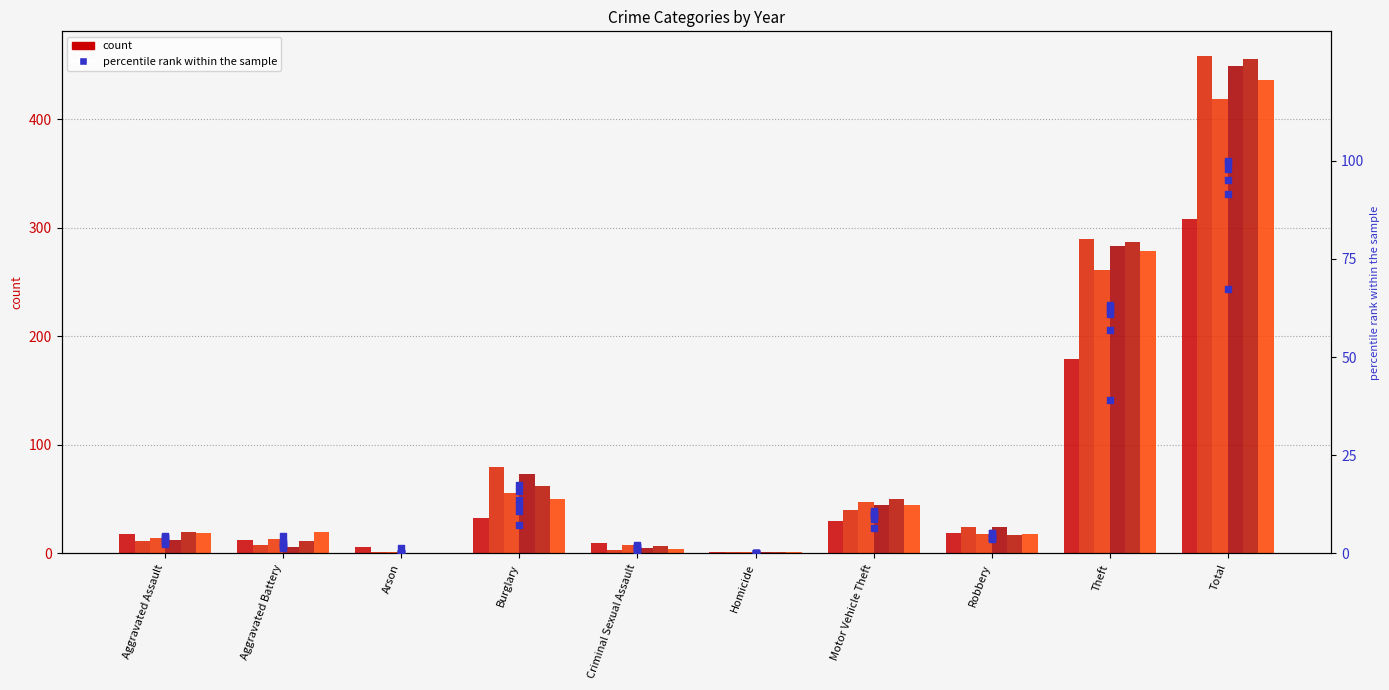

Is the value of 2017 pct at Motor Vehicle Theft greater than the value of 2021 pct at Robbery?

Yes